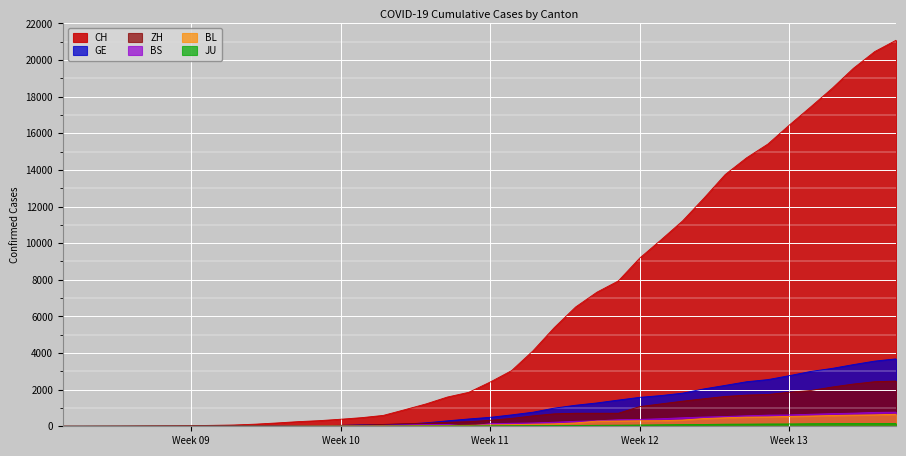

Where is the first local minimum for BS?

2020-03-15